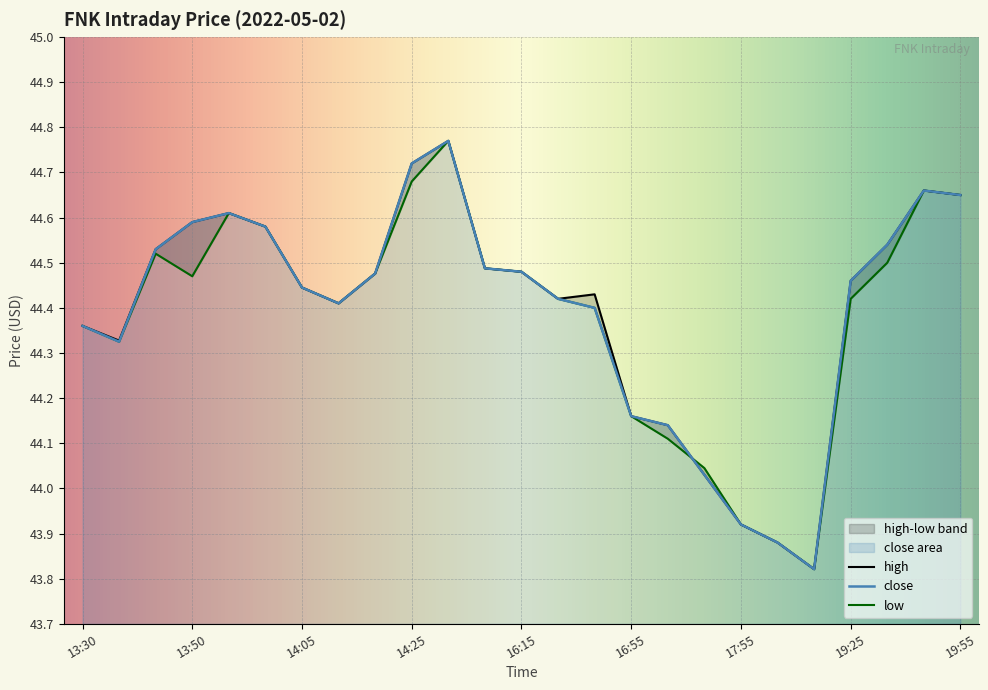

Where is the first local maximum for close?

13:55